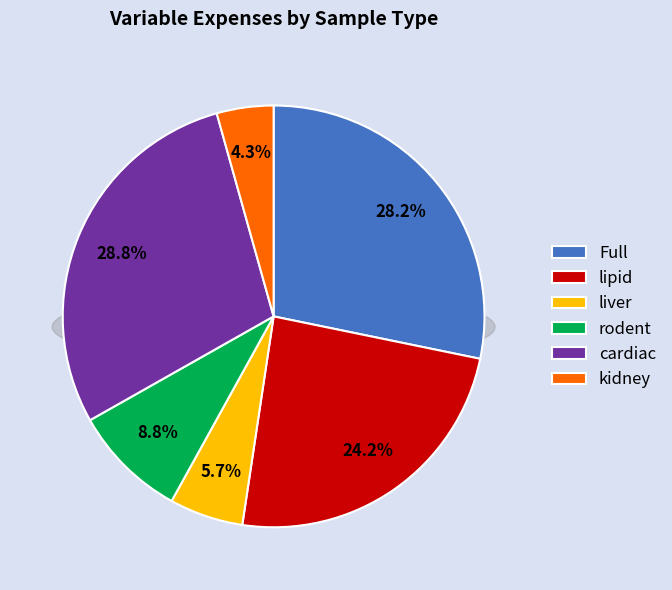

What is the largest slice in the pie chart?

cardiac